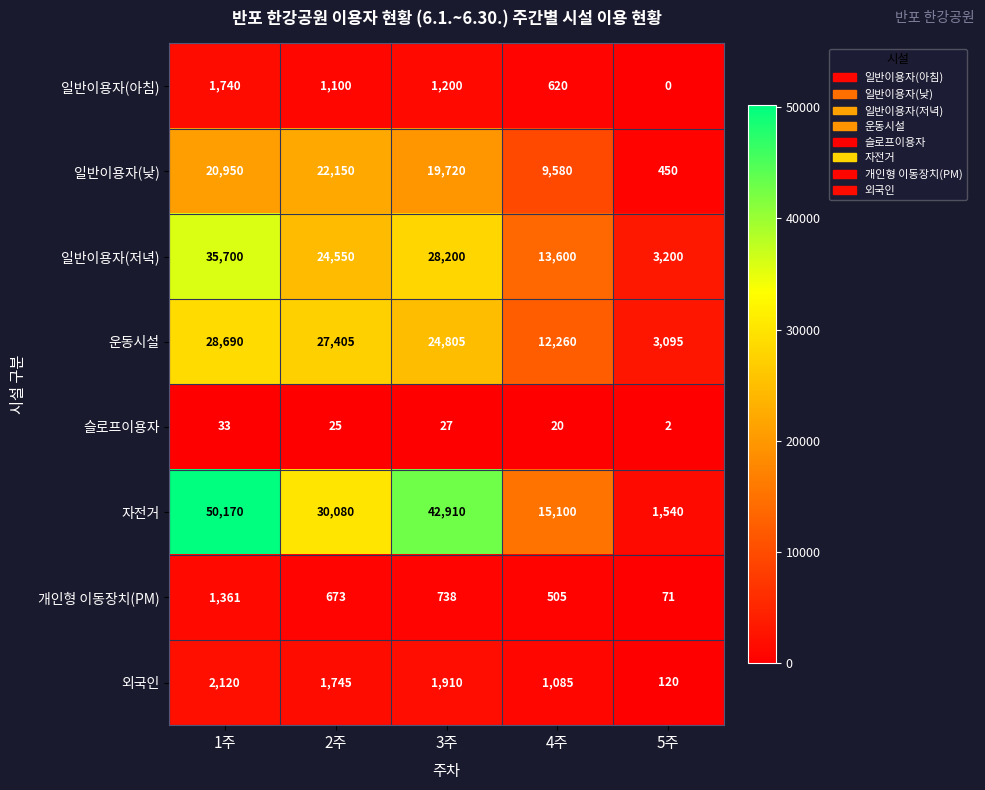

At which label is 개인형 이동장치(PM) closest to 716?

3주